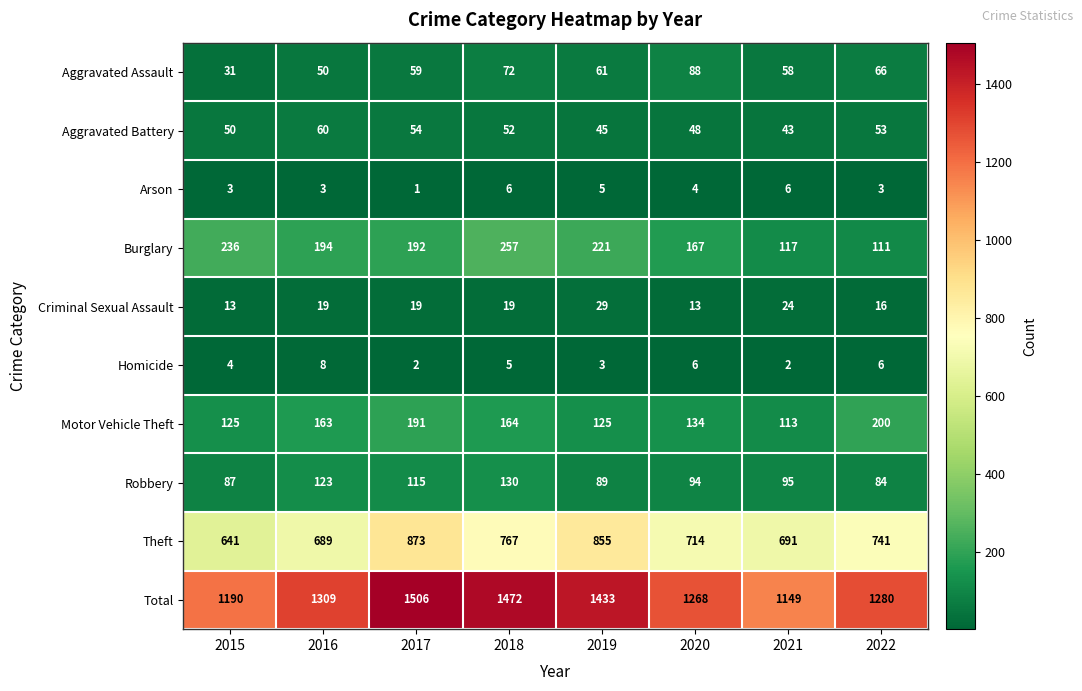

How many data points in Arson are less than 4?

4